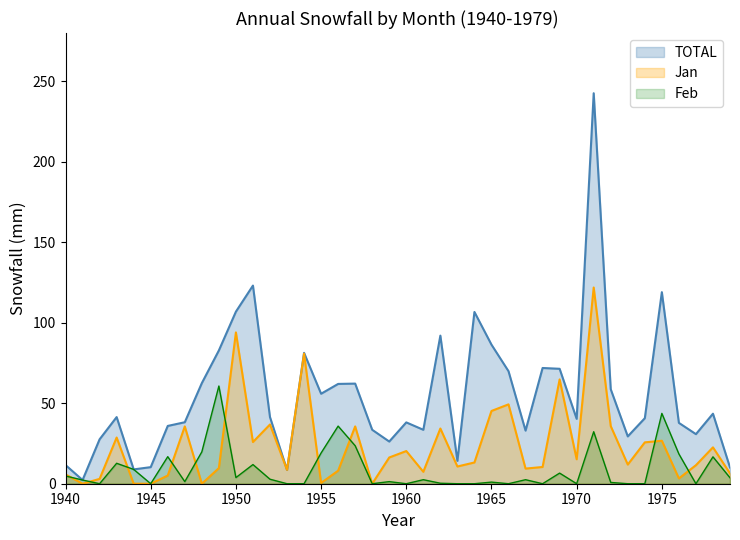

In Jan, how many points are lower than both neighbors (excluding endpoints)?

12